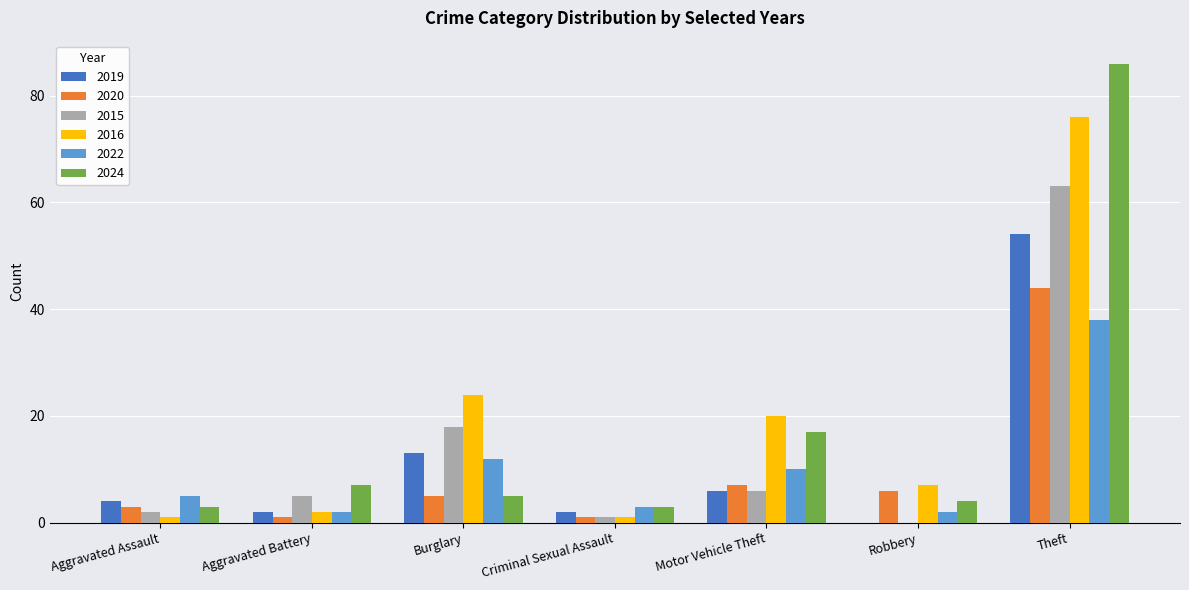

What is the sum of the 2024 values at Aggravated Battery and Criminal Sexual Assault?

10